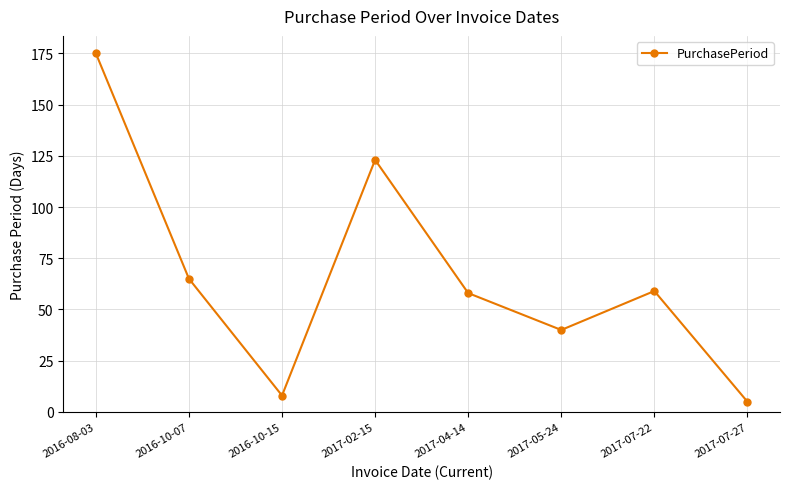

Reading left to right, list all the values displayed in this chart.

175	65	8	123	58	40	59	5